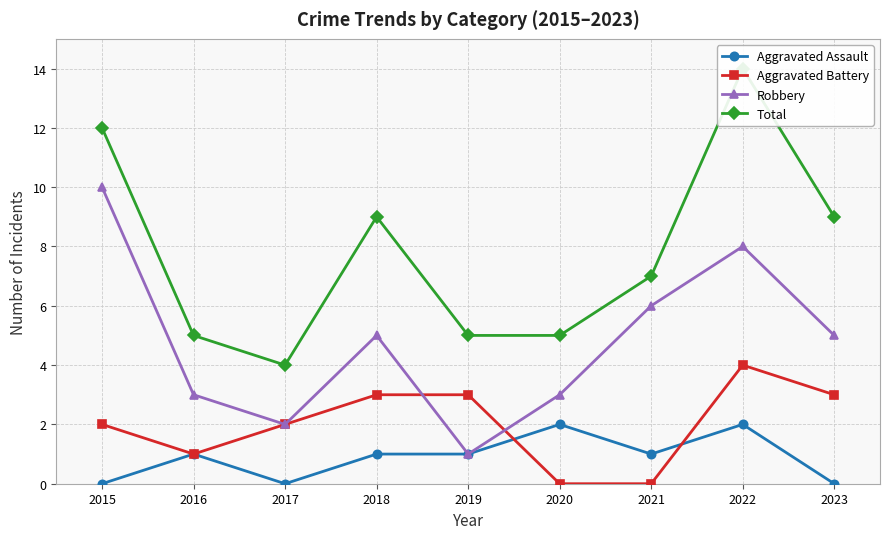

Is this an area chart (filled region under the line)?

No